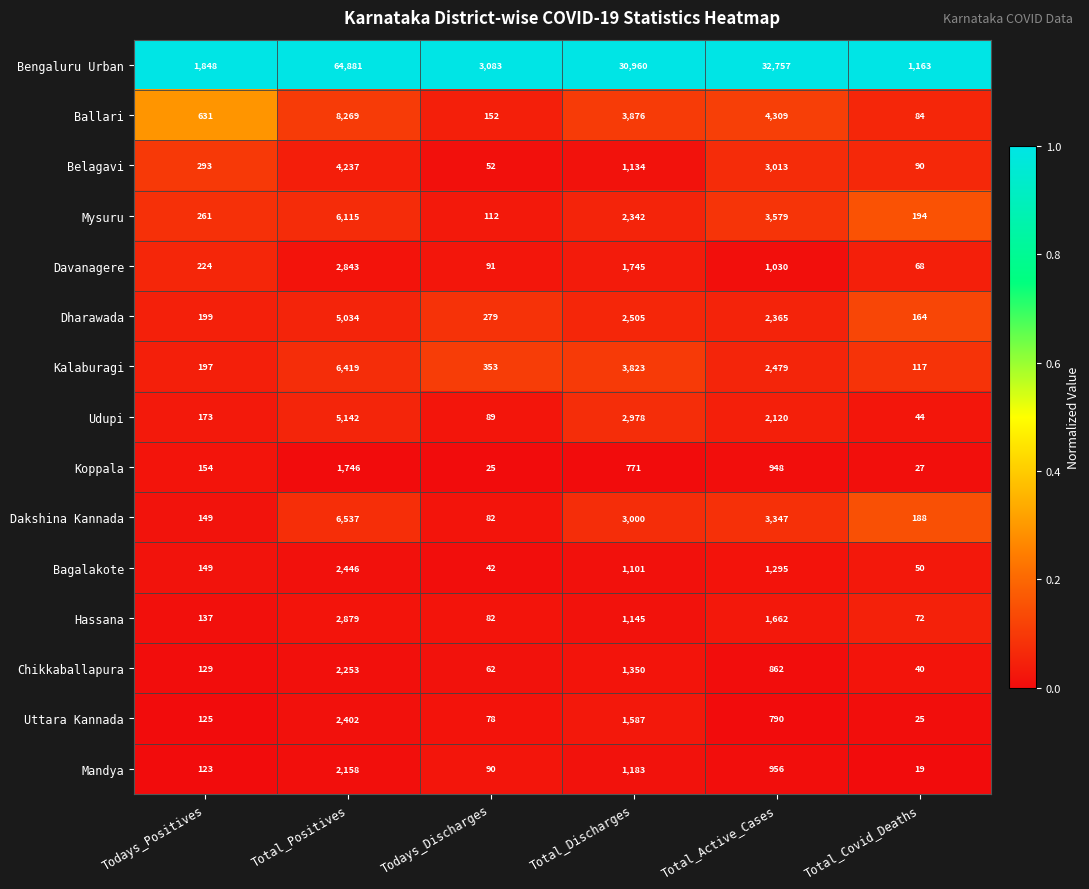

Between Total_Positives and Total_Active_Cases, which series saw the biggest shift?

Bengaluru Urban